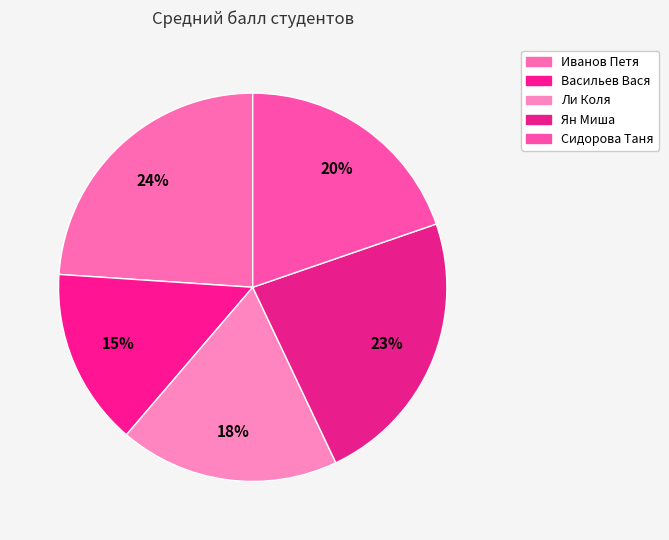

Count the number of slices in the pie.

5